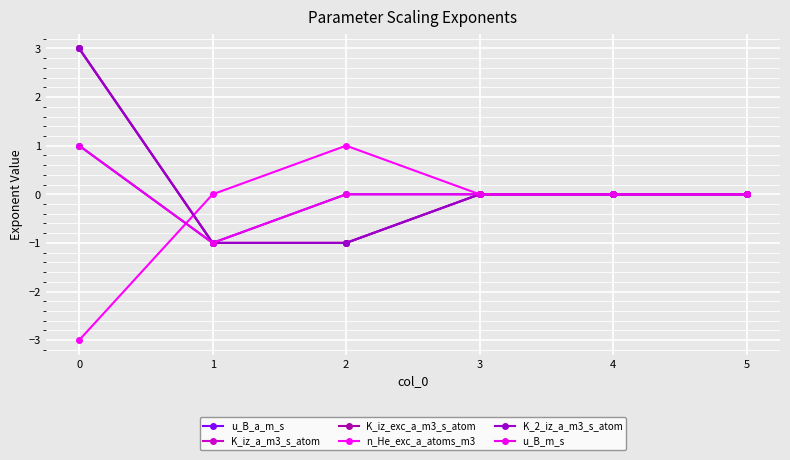

Reading left to right, what are all the values shown in this chart?

u_B_a_m_s: 1	-1	0	0	0	0
K_iz_a_m3_s_atom: 3	-1	-1	0	0	0
K_iz_exc_a_m3_s_atom: 3	-1	-1	0	0	0
n_He_exc_a_atoms_m3: -3	0	1	0	0	0
K_2_iz_a_m3_s_atom: 3	-1	-1	0	0	0
u_B_m_s: 1	-1	0	0	0	0